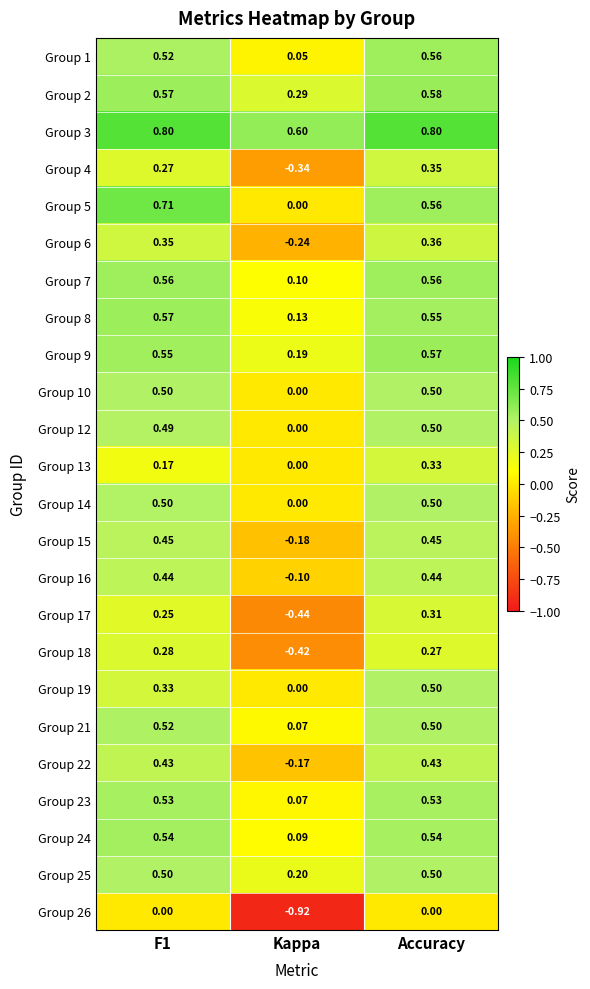

Where is Group 21 nearest to the value 0?

Kappa